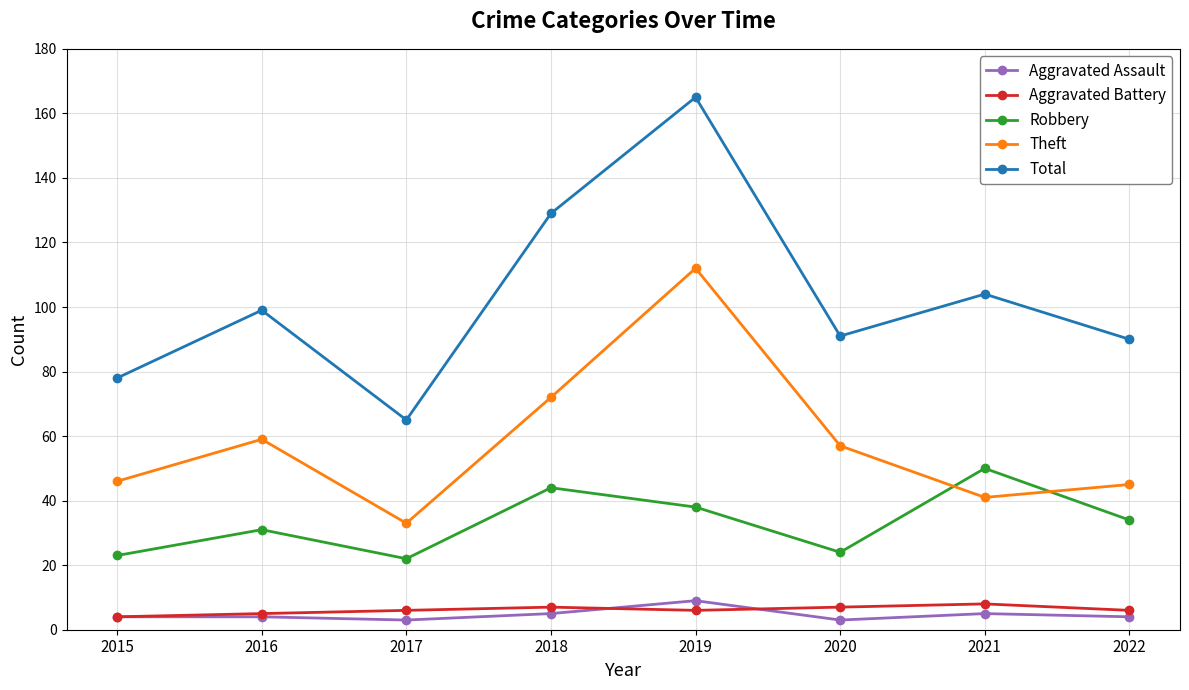

Where is the first local maximum for Theft?

2016